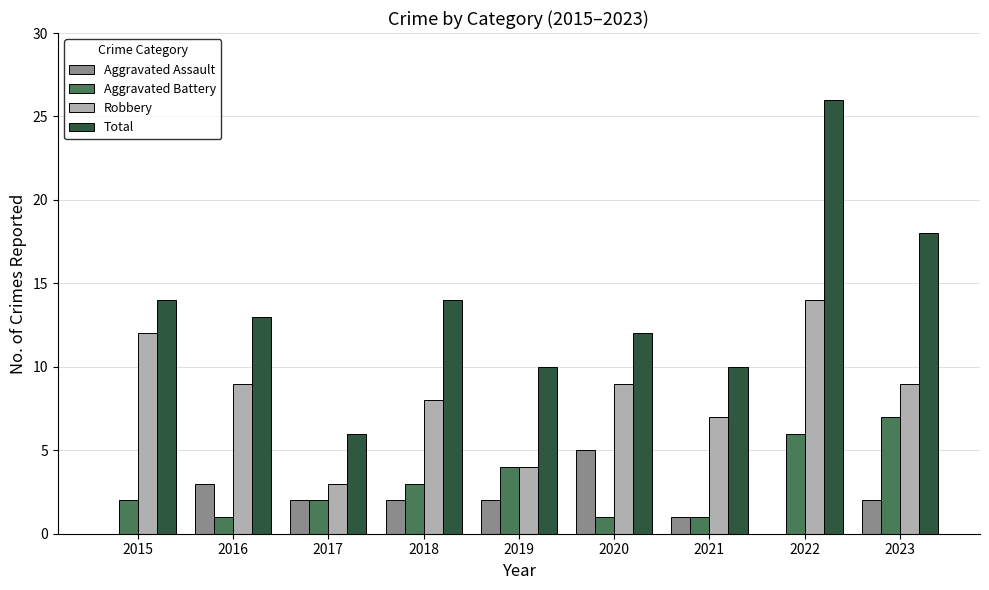

Which series has the largest total across all categories?

Total